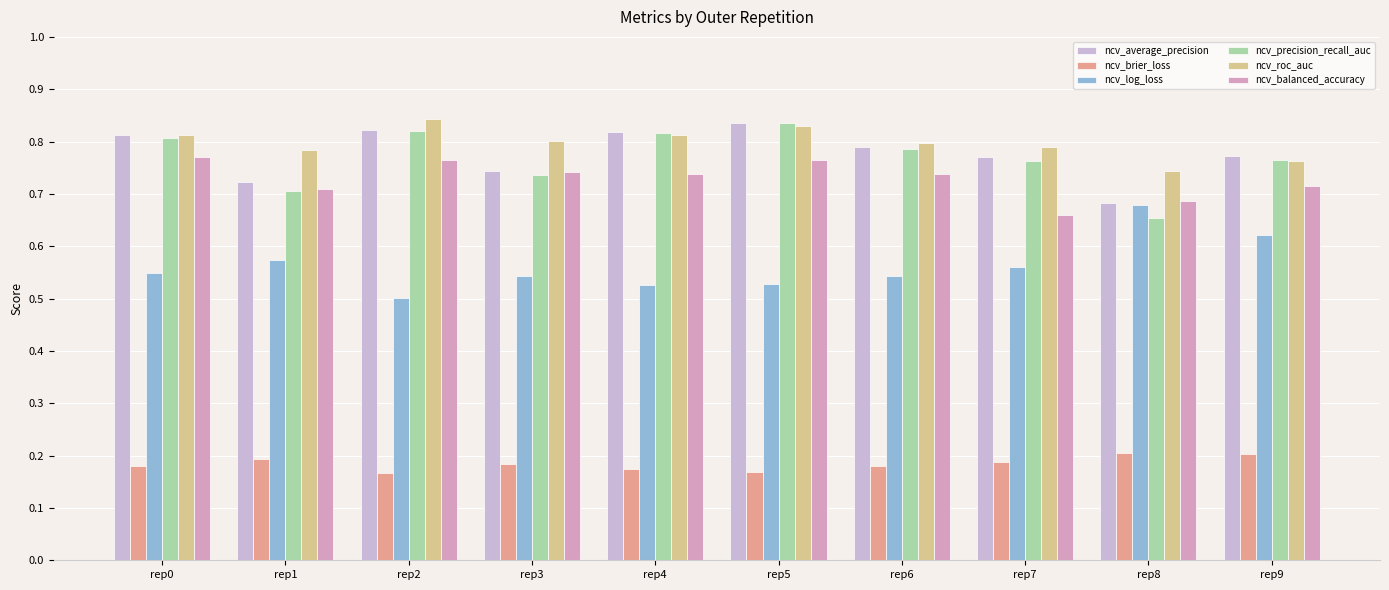

Count the number of categories in the chart.

10